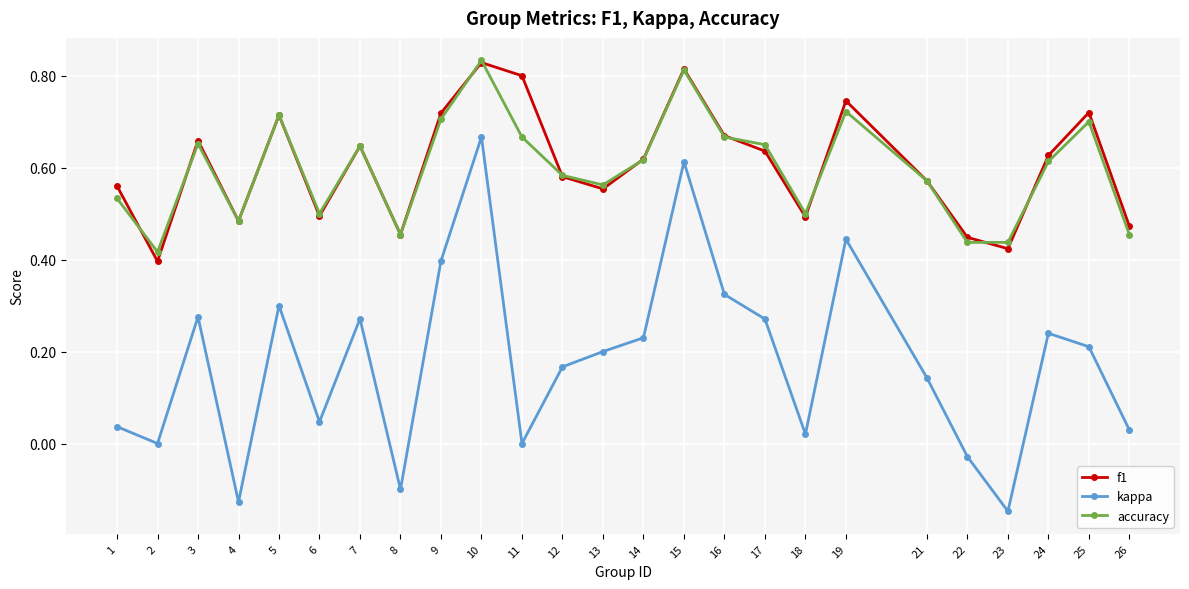

Is it true that kappa equals 0.3 at 3?

True